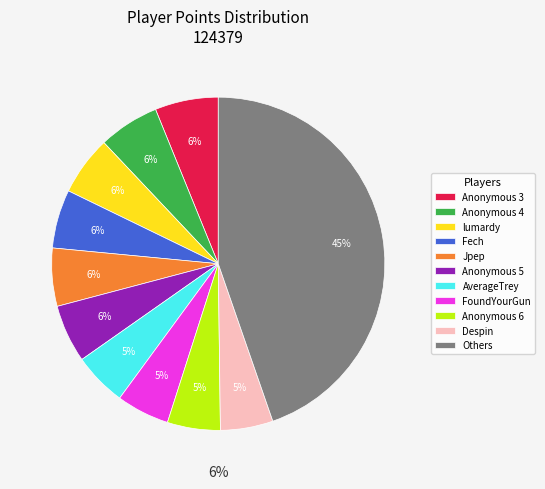

The nindiddeh slice represents 18% of the pie. True or false?

False